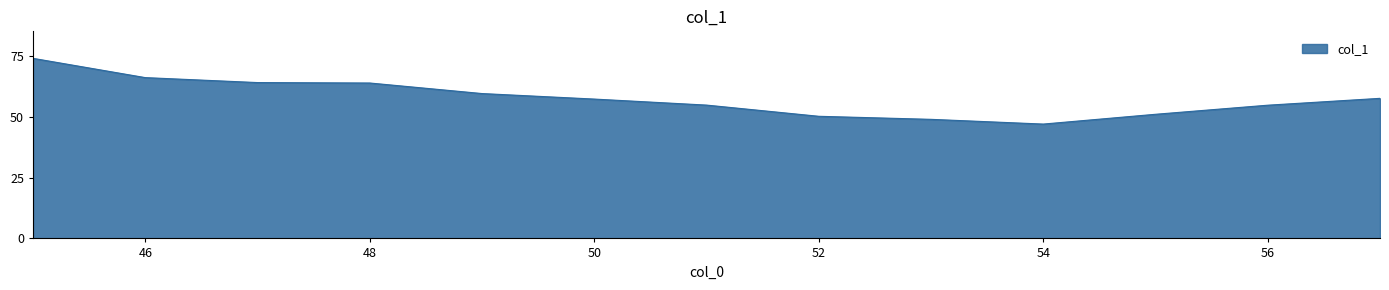

What is the smallest value displayed?

47.1